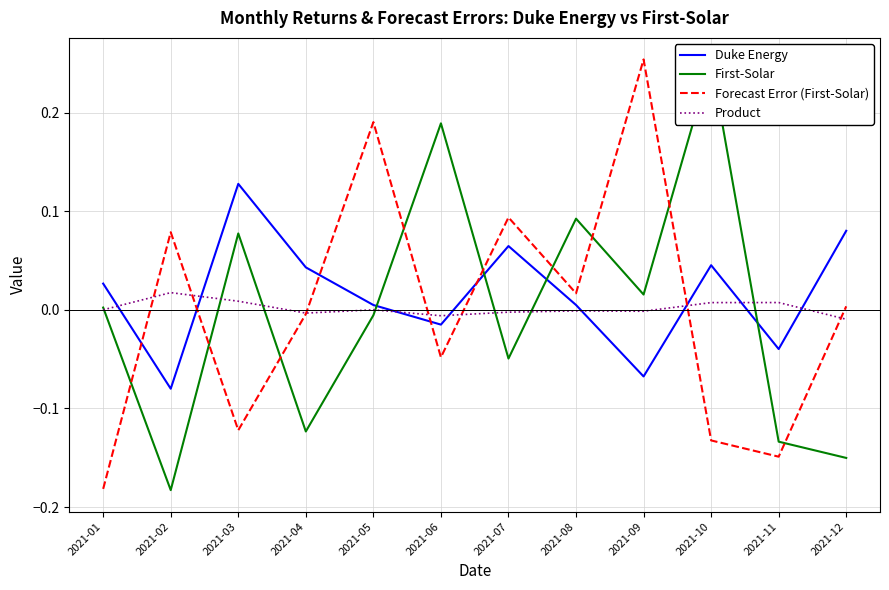

Reading left to right, what are all the values shown in this chart?

Duke Energy: 2021-01=0.0	2021-02=-0.1	2021-03=0.1	2021-04=0.0	2021-05=0.0	2021-06=-0.0	2021-07=0.1	2021-08=0.0	2021-09=-0.1	2021-10=0.0	2021-11=-0.0	2021-12=0.1
First-Solar: 2021-01=0.0	2021-02=-0.2	2021-03=0.1	2021-04=-0.1	2021-05=-0.0	2021-06=0.2	2021-07=-0.0	2021-08=0.1	2021-09=0.0	2021-10=0.3	2021-11=-0.1	2021-12=-0.2
Forecast Error (First-Solar): 2021-01=-0.2	2021-02=0.1	2021-03=-0.1	2021-04=-0.0	2021-05=0.2	2021-06=-0.0	2021-07=0.1	2021-08=0.0	2021-09=0.3	2021-10=-0.1	2021-11=-0.1	2021-12=0.0
Product: 2021-01=0.0	2021-02=0.0	2021-03=0.0	2021-04=-0.0	2021-05=0.0	2021-06=-0.0	2021-07=-0.0	2021-08=-0.0	2021-09=-0.0	2021-10=0.0	2021-11=0.0	2021-12=-0.0